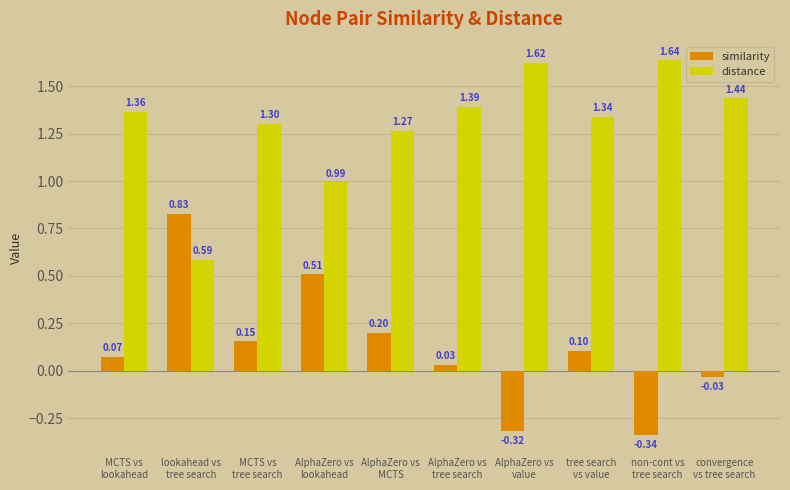

Which series has the largest range (max minus min)?

similarity